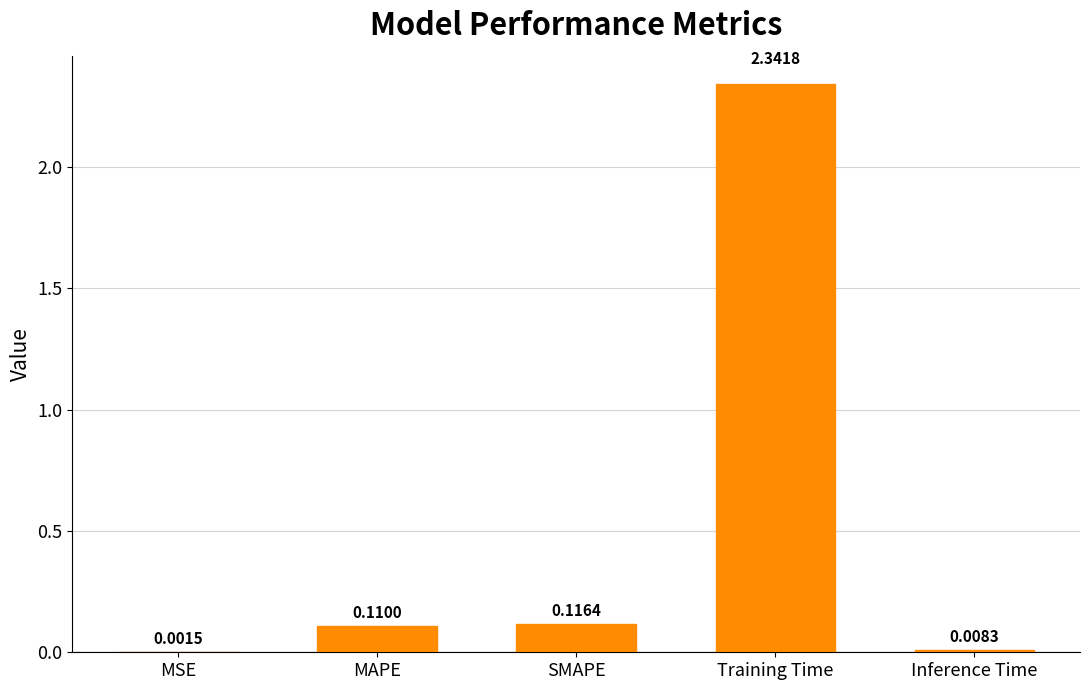

What is the change in value from MSE to SMAPE?

+0.1